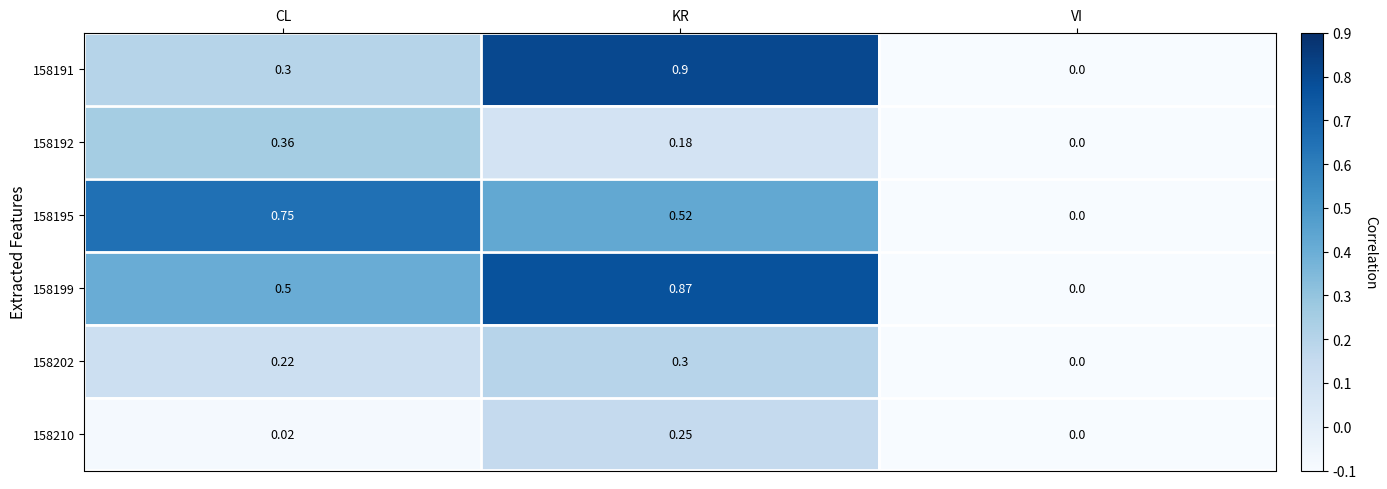

Where is 158199 nearest to the value 0?

VI